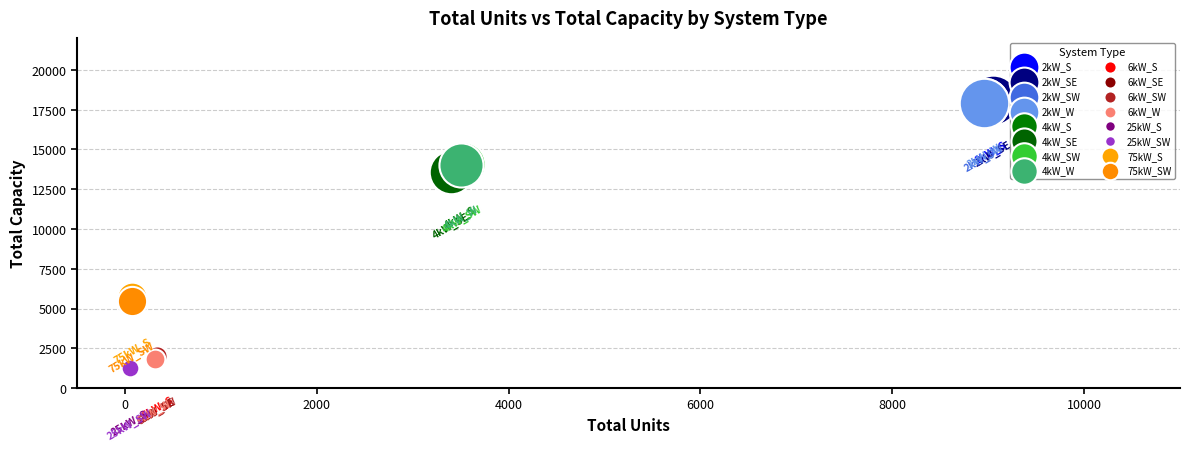

What are all the series names shown in the legend?

2kW_S, 2kW_SE, 2kW_SW, 2kW_W, 4kW_S, 4kW_SE, 4kW_SW, 4kW_W, 6kW_S, 6kW_SE, 6kW_SW, 6kW_W, 25kW_S, 25kW_SW, 75kW_S, 75kW_SW